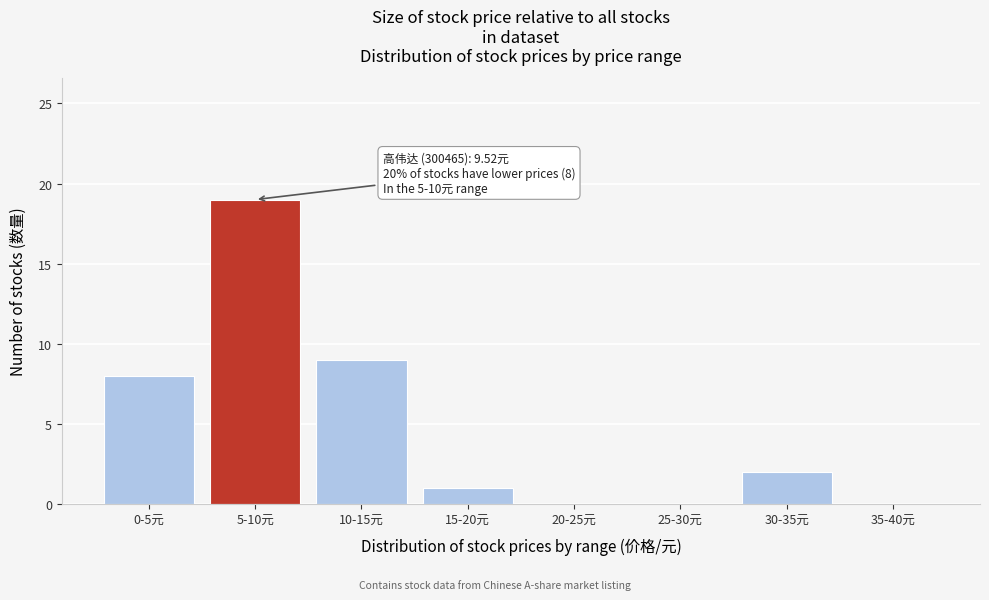

Reading left to right, transcribe all the data shown in this chart.

0-5元=8	5-10元=19	10-15元=9	15-20元=1	20-25元=0	25-30元=0	30-35元=2	35-40元=0